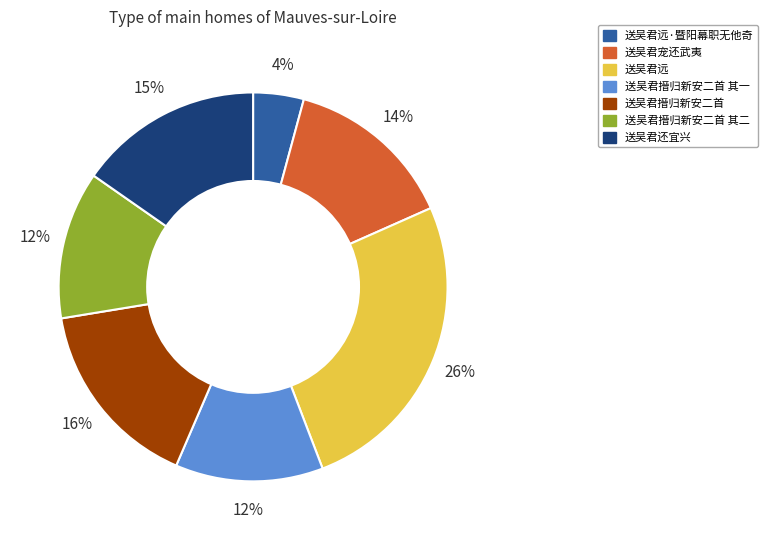

What percentage is the 送吴君远·暨阳幕职无他奇 slice, to the nearest percent?

4%